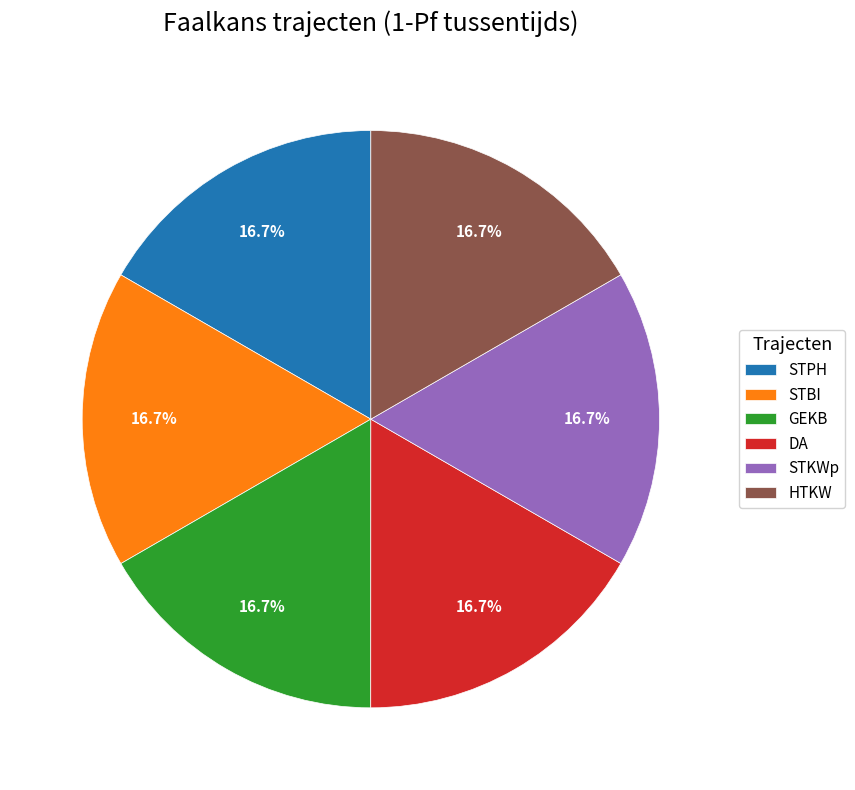

Does any single category account for the majority?

No